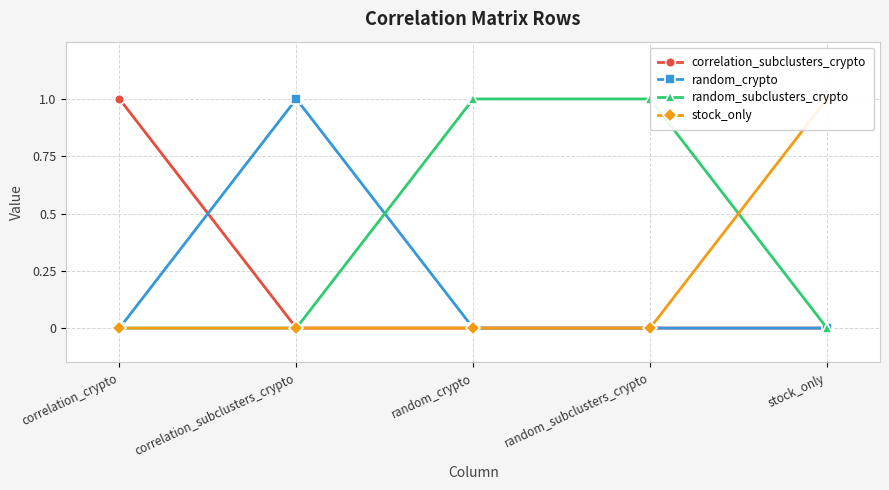

True or false: random_subclusters_crypto and correlation_subclusters_crypto intersect in this chart.

False